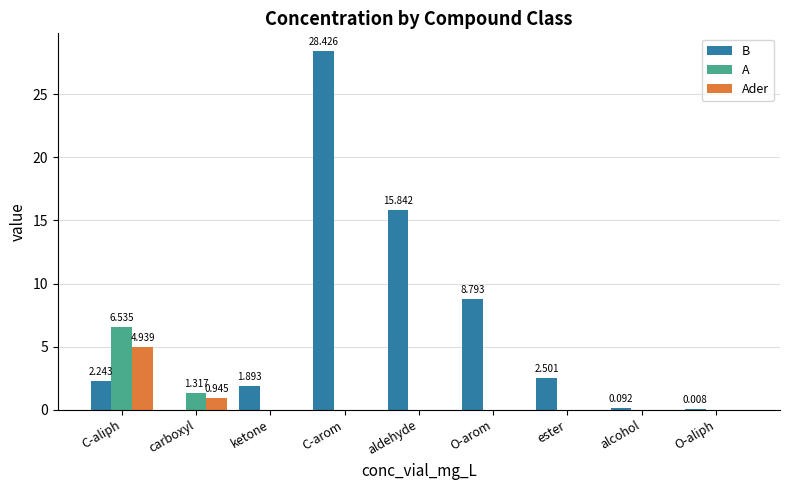

Which category has the highest value across all series?

C-arom